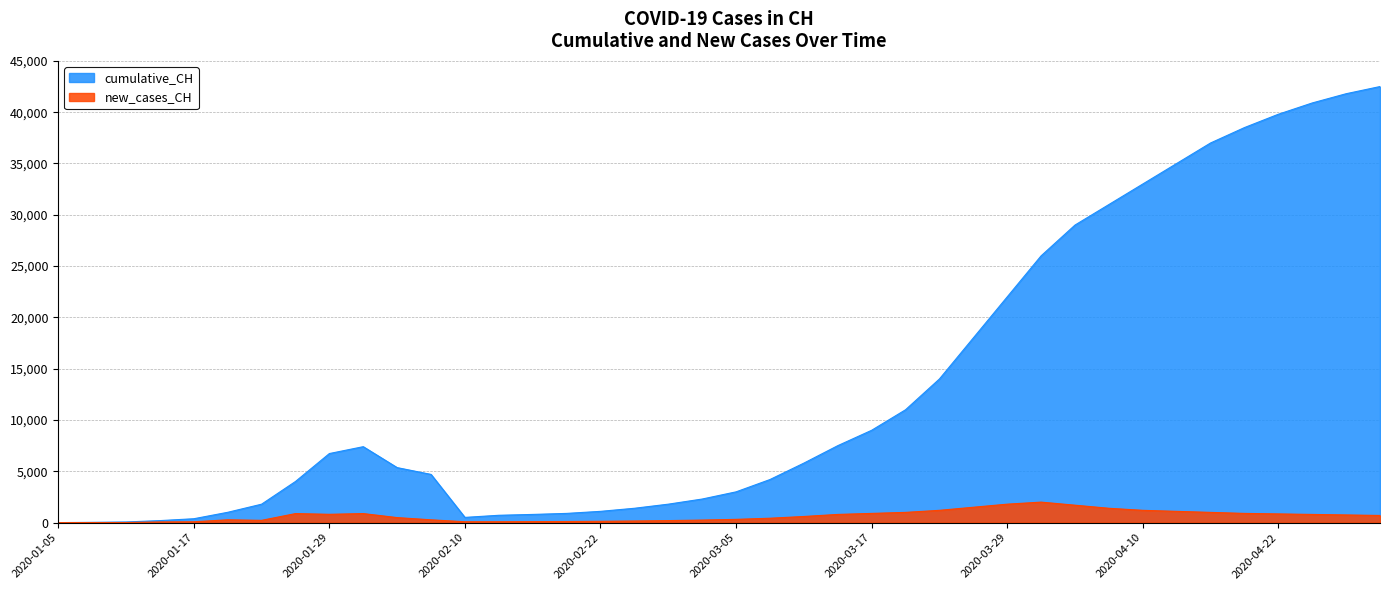

True or false: cumulative_CH has a value of 9000 at 2020-03-17.

True